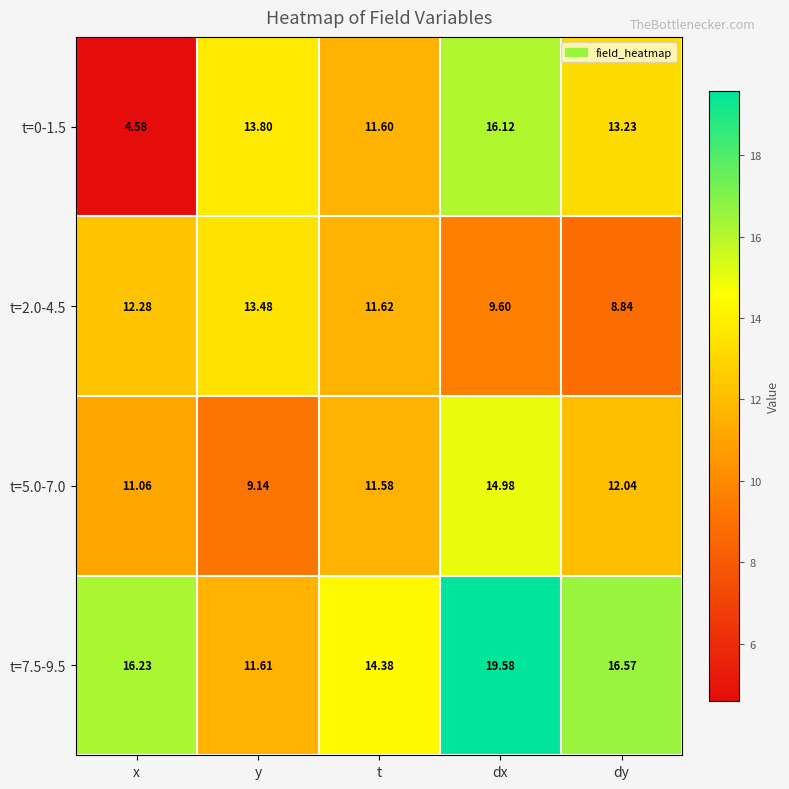

Which series has the widest spread of values?

t=0-1.5